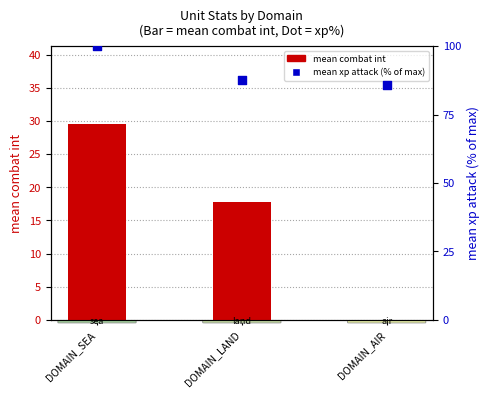

Which series has the largest Y range (max minus min)?

mean combat int